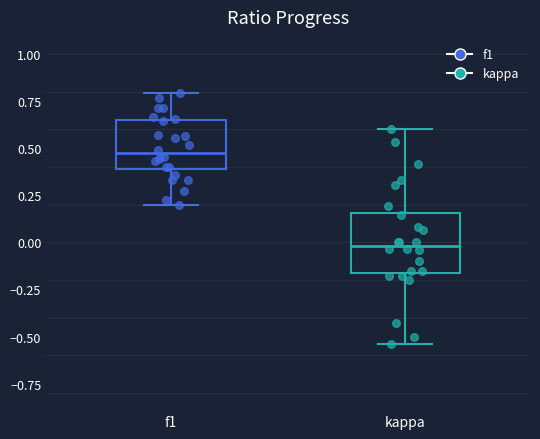

Where is the lower edge of the box for kappa on the y-axis? The values are not printed on the chart, so give them approximately, as read against the axis.

-0.15